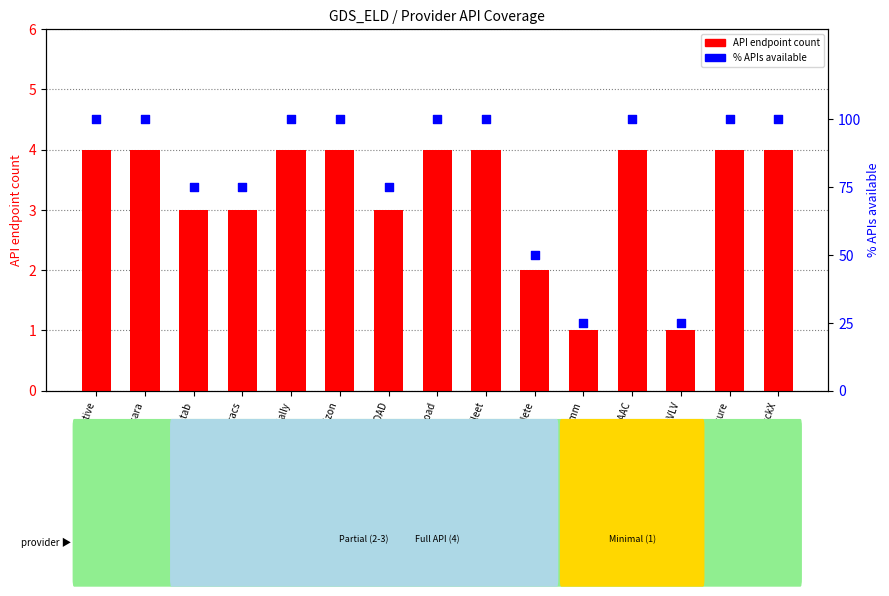

At which category is the sum across all series the highest?

Motive